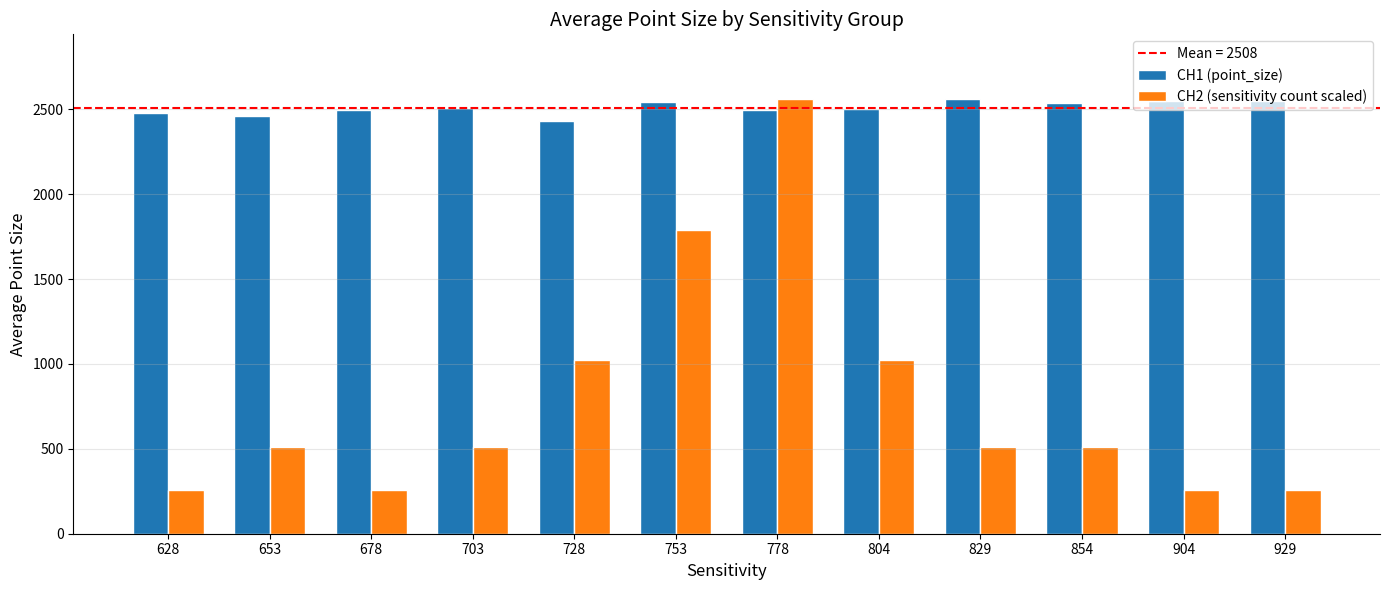

Which series changed the most between 778 and 929?

CH2 (sensitivity count scaled)